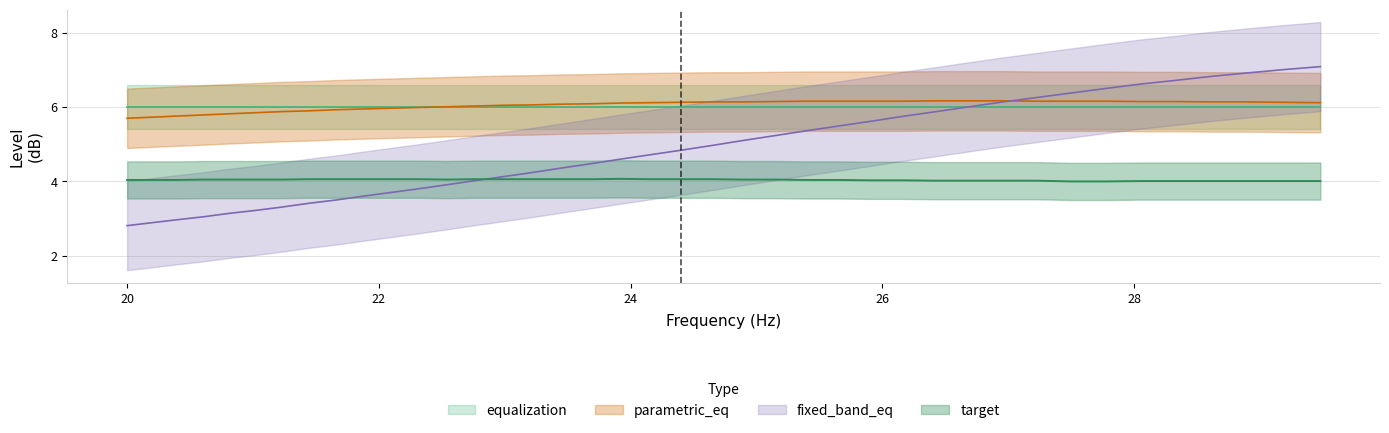

What is the total value across all series at parametric_eq?

12.9